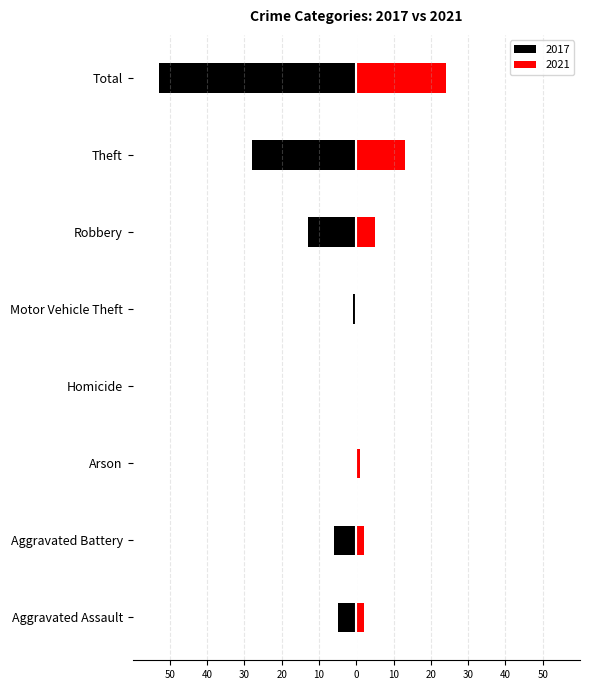

What is the label of the 3rd bar from the right?

Robbery